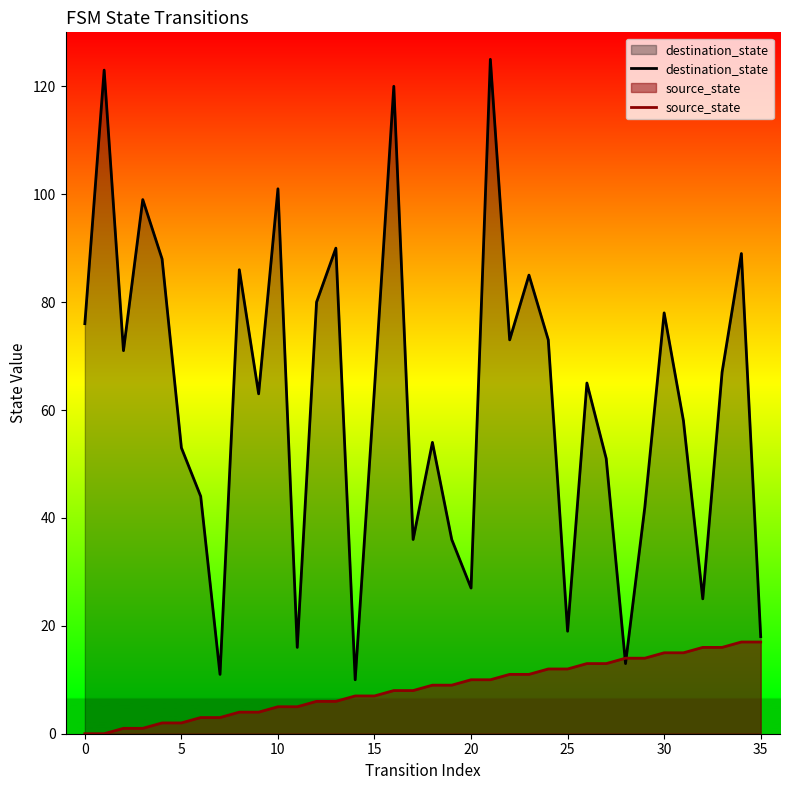

Which series changed the most between 12 and 14?

destination_state